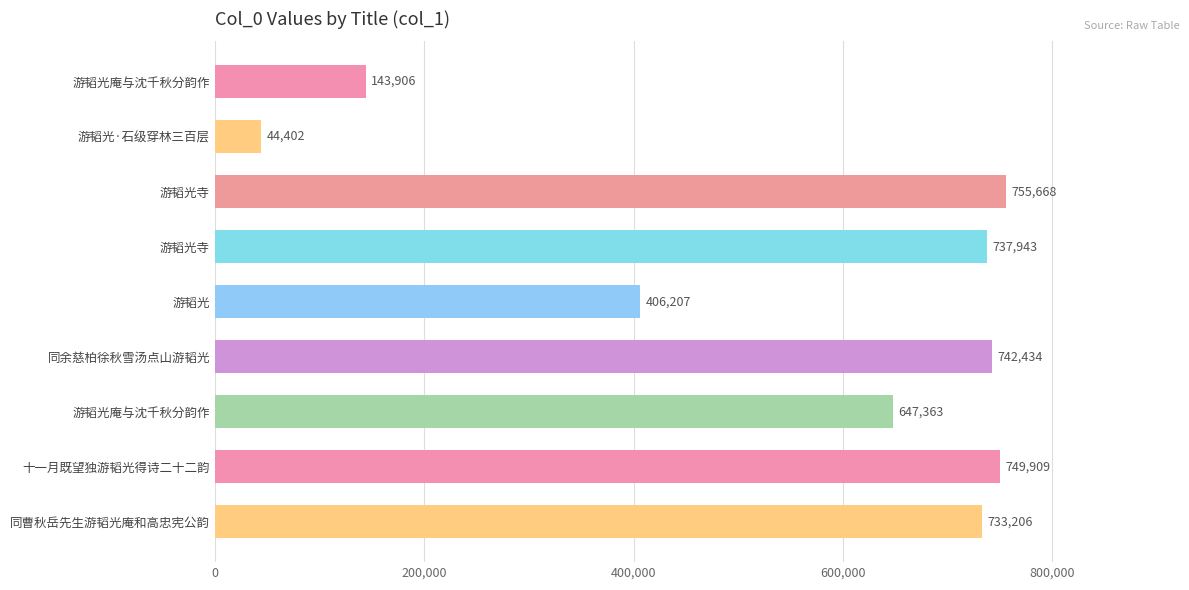

What is the average value?

551226